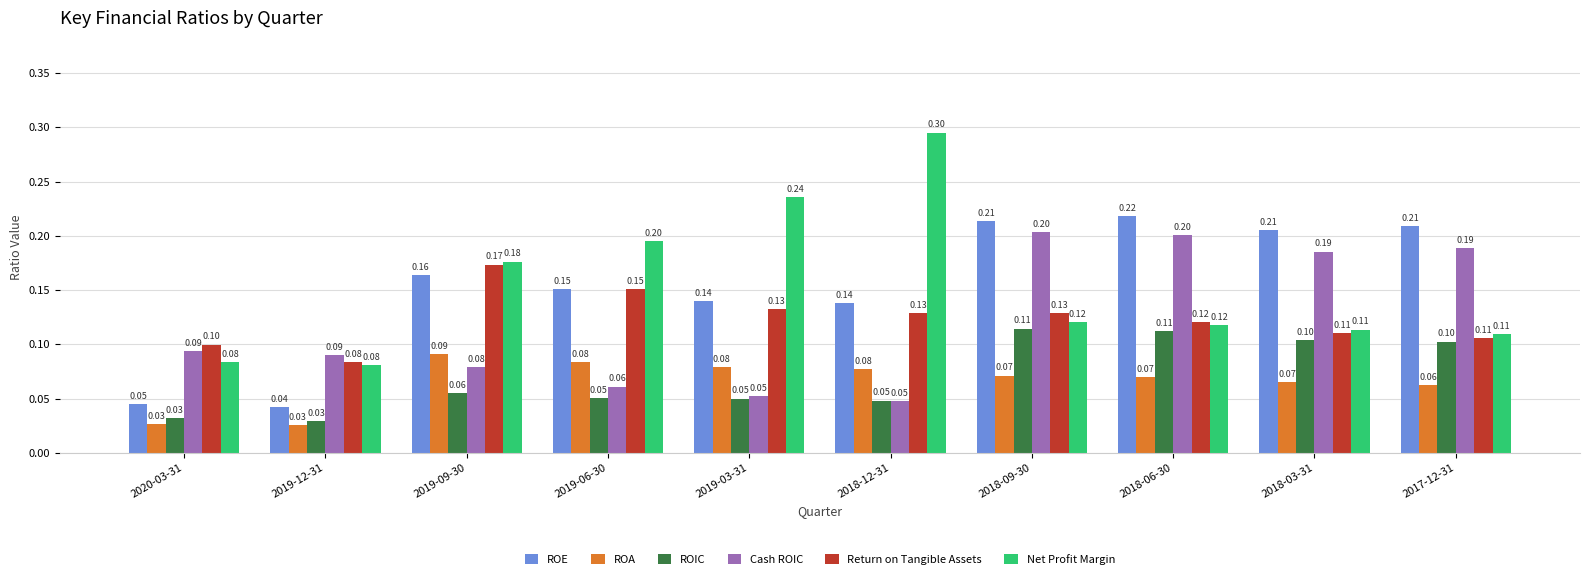

What are all the series names shown in the legend?

ROE, ROA, ROIC, Cash ROIC, Return on Tangible Assets, Net Profit Margin